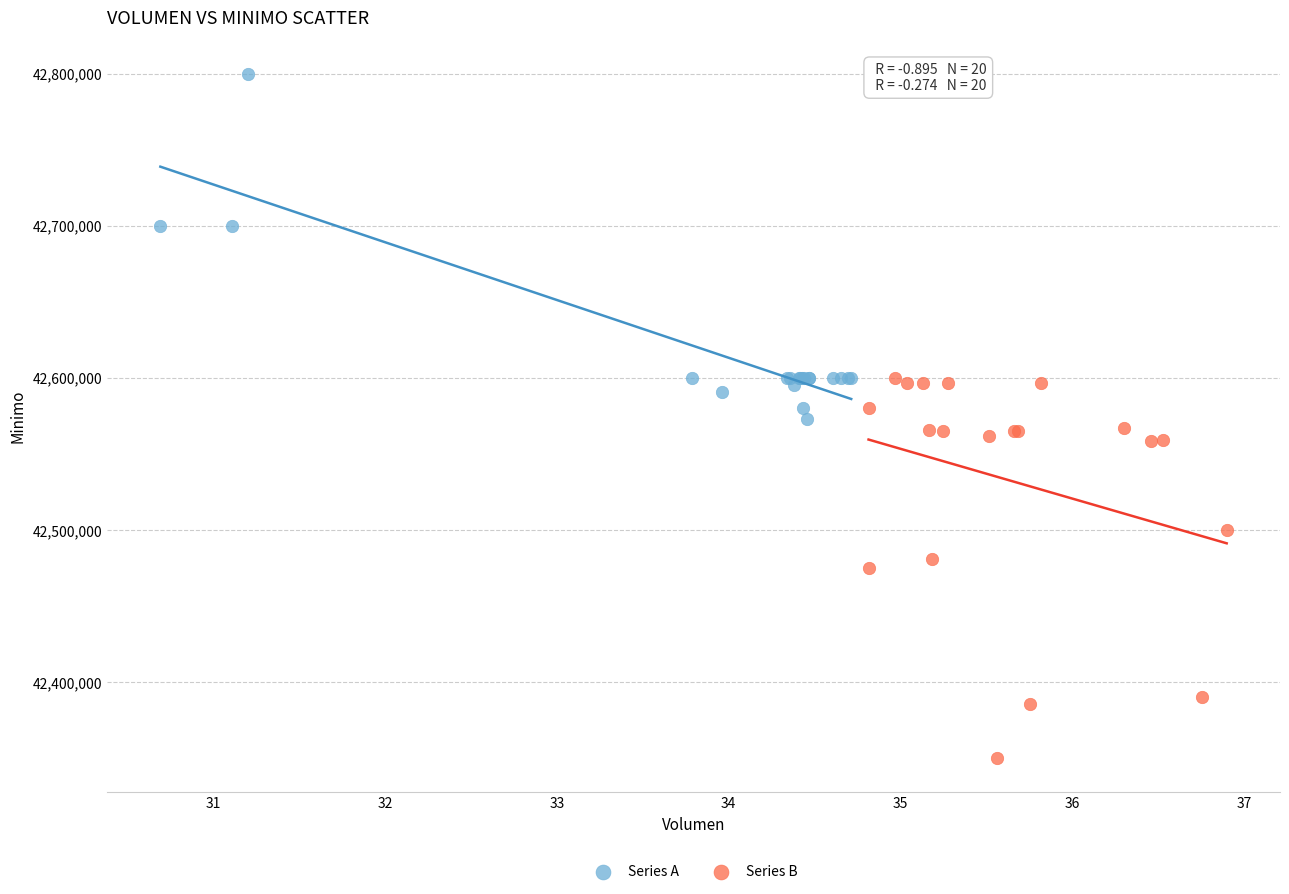

Which series contains the highest Y value?

Series A